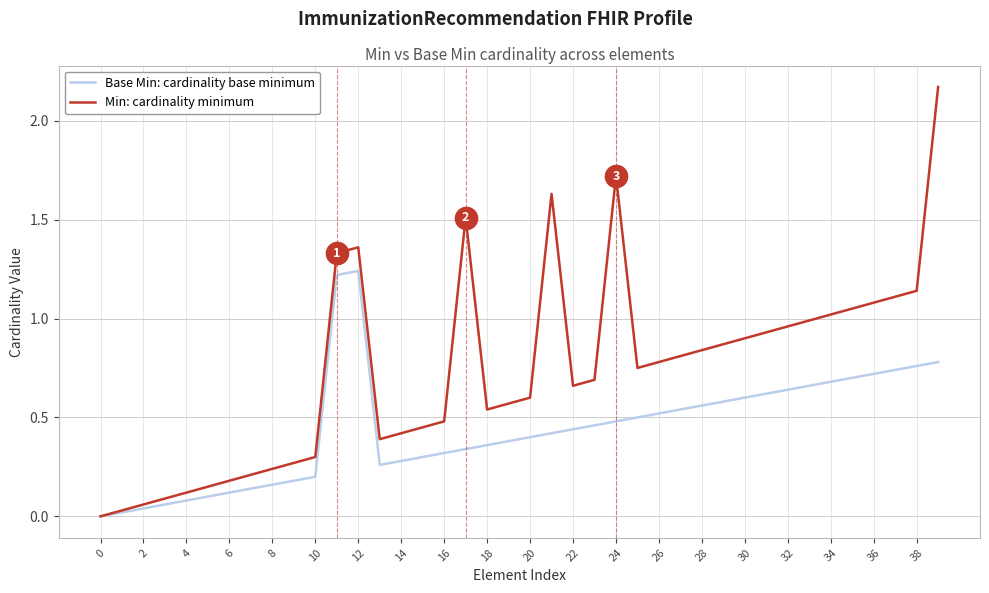

List the series in order of their peak value, lowest first.

Base Min: cardinality base minimum, Min: cardinality minimum